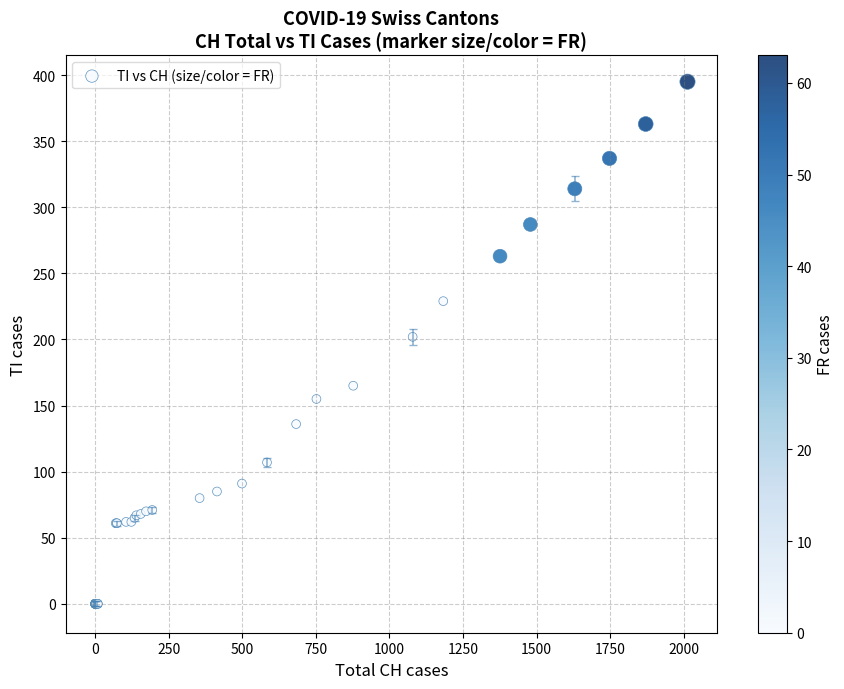

What Y value in the scatter plot is closest to 197?

202